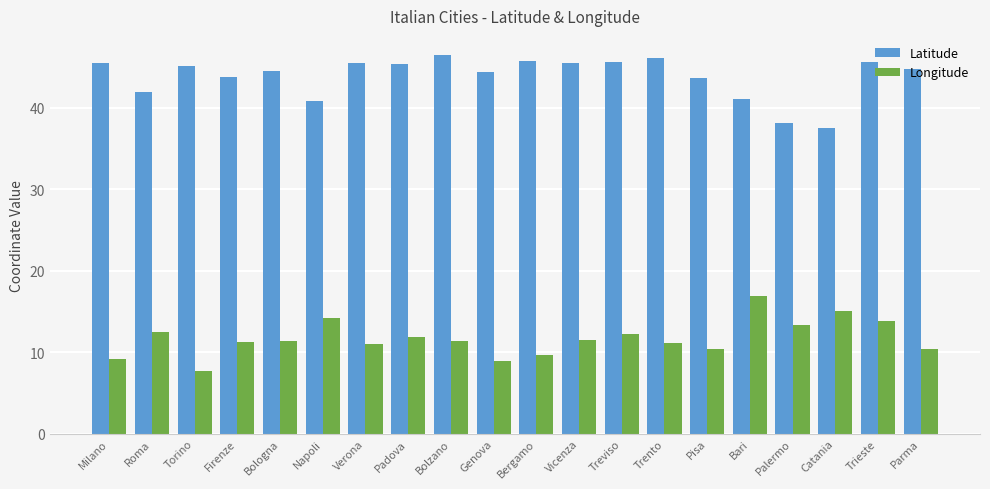

What position from the right is Bergamo?

10